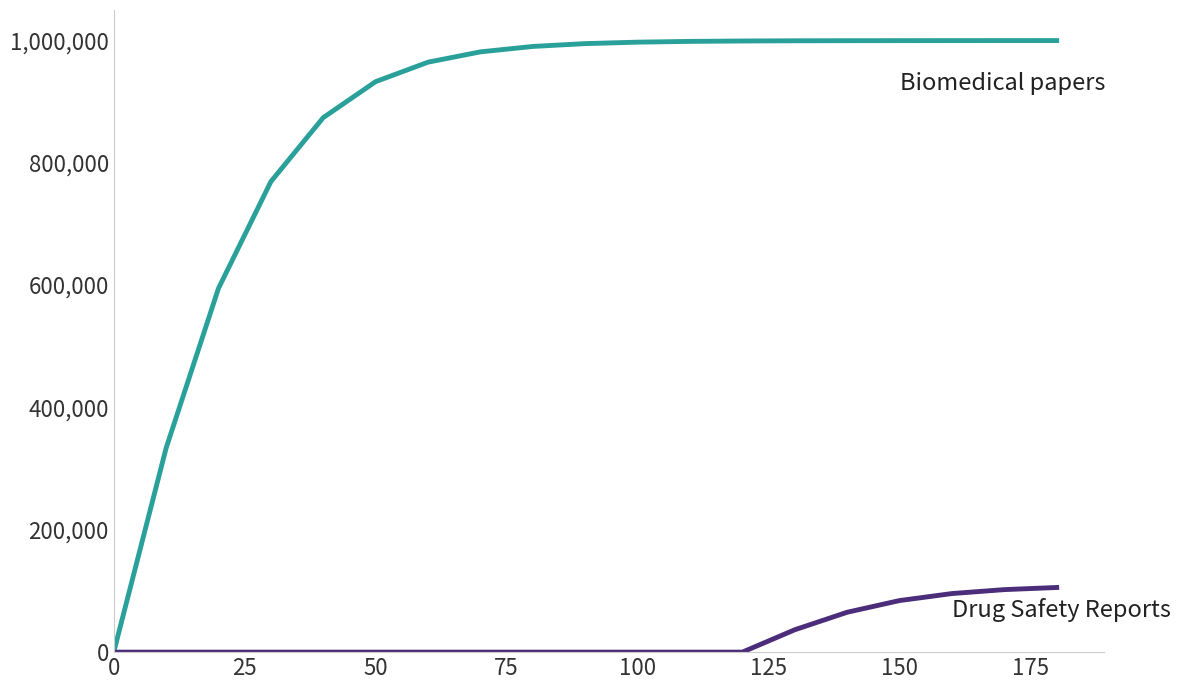

What is the maximum value shown in the chart?

999497.3